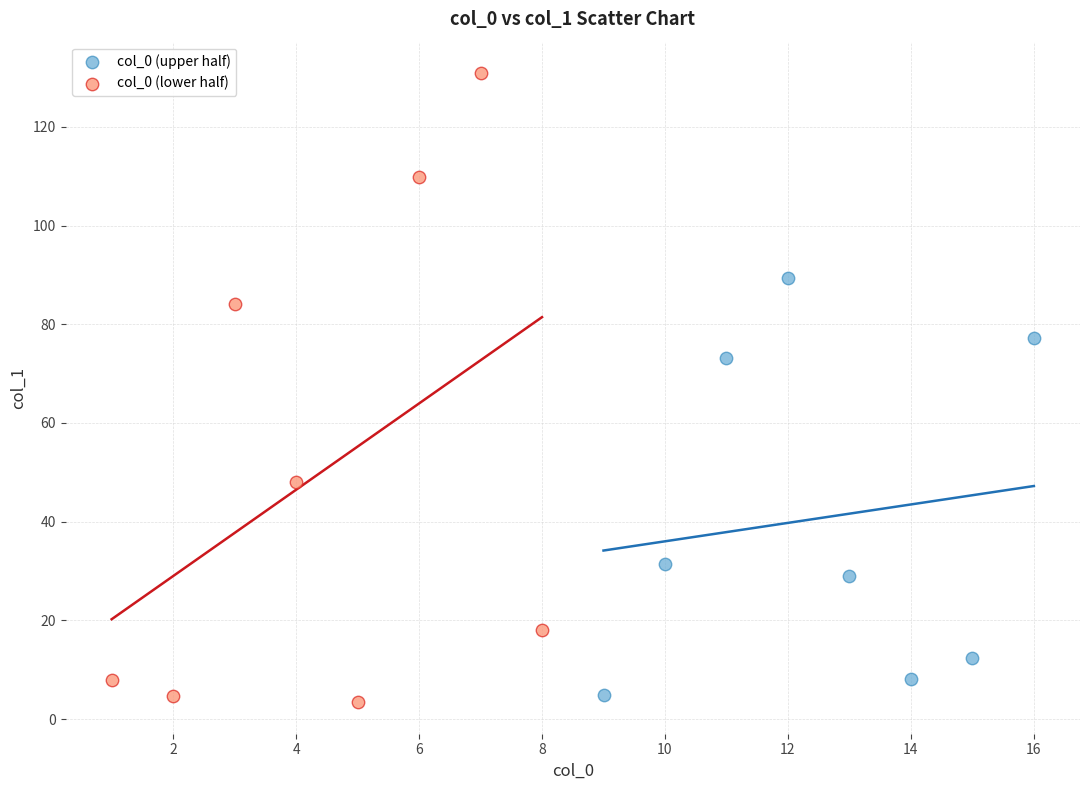

Which series contains the lowest Y value?

col_0 (lower half)